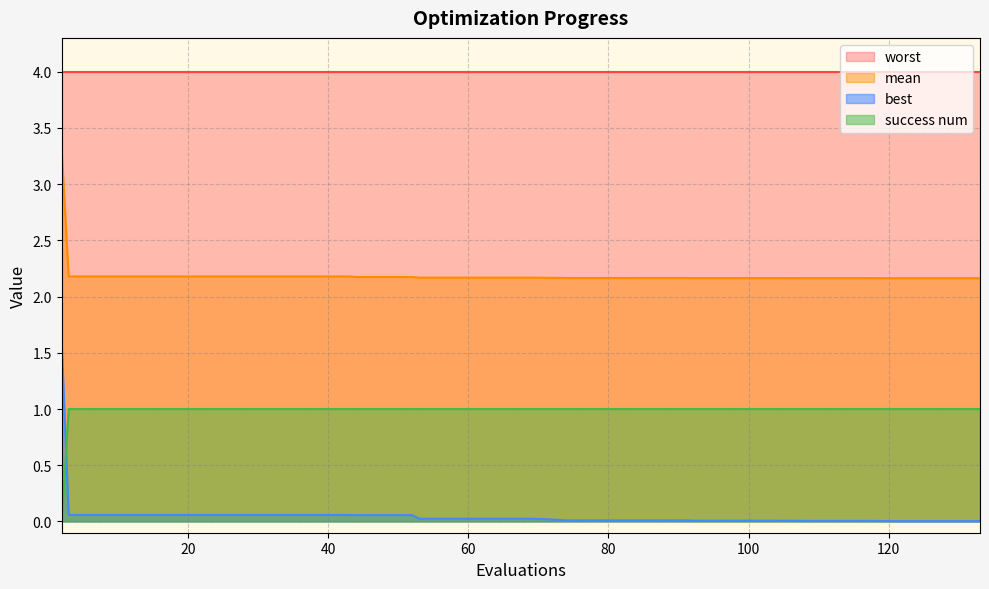

List the series in order of their peak value, lowest first.

success num, best, mean, worst